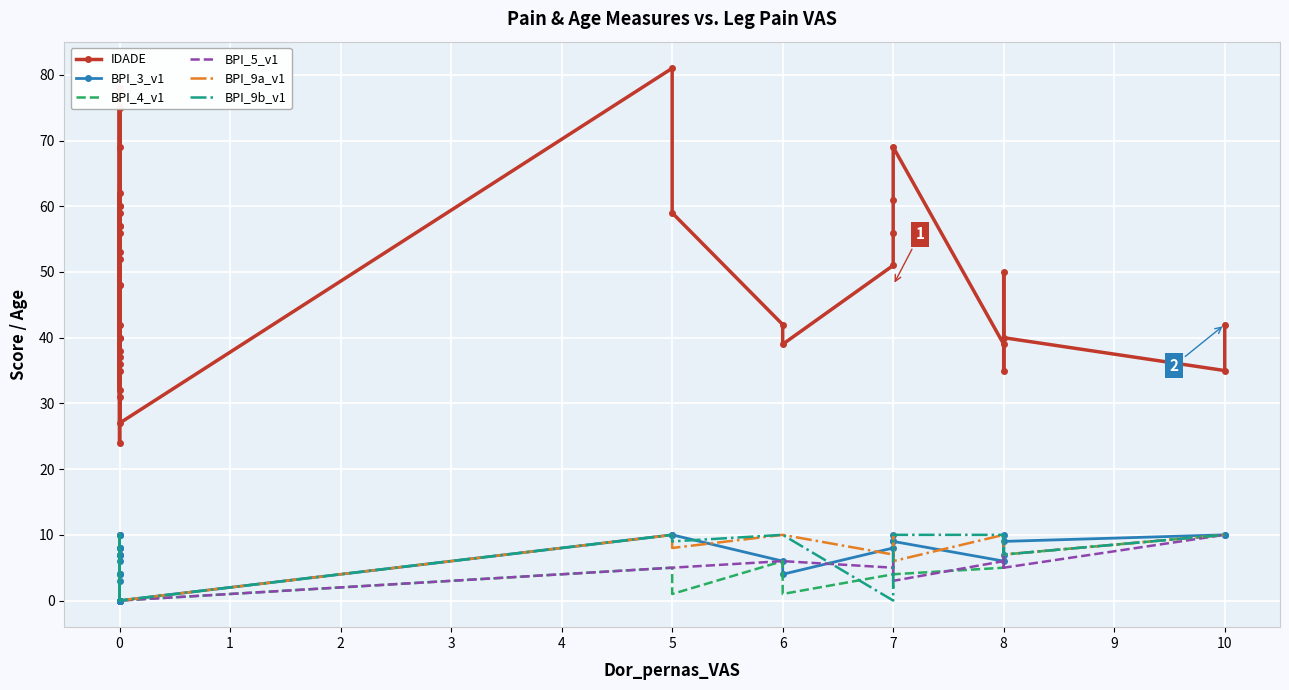

Is this an area chart (filled region under the line)?

No